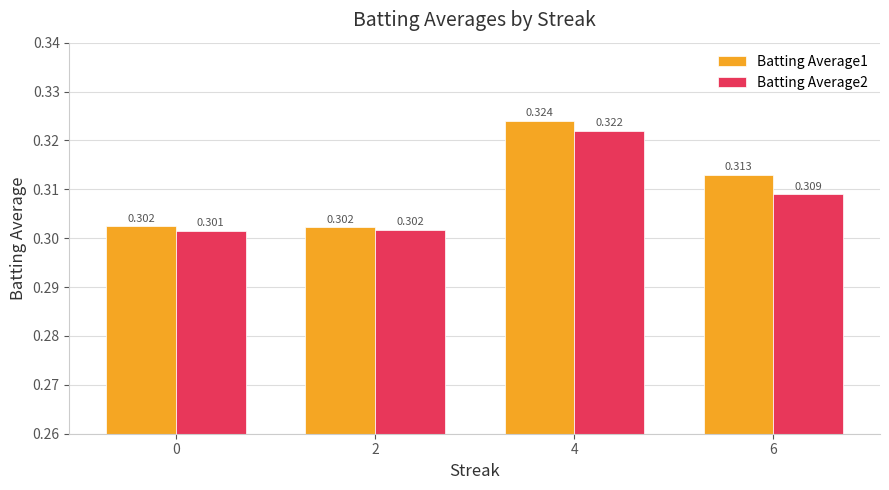

The value of Batting Average1 at 6 is 0.4. True or false?

False